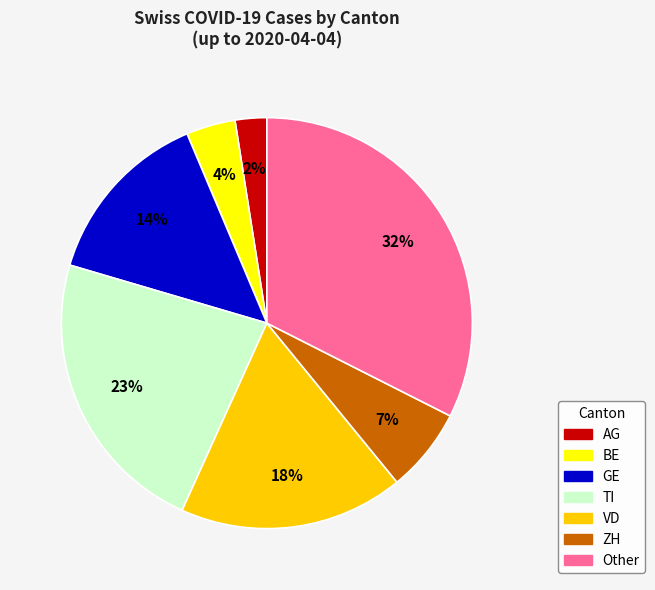

Is there any slice that represents more than half of the pie?

No